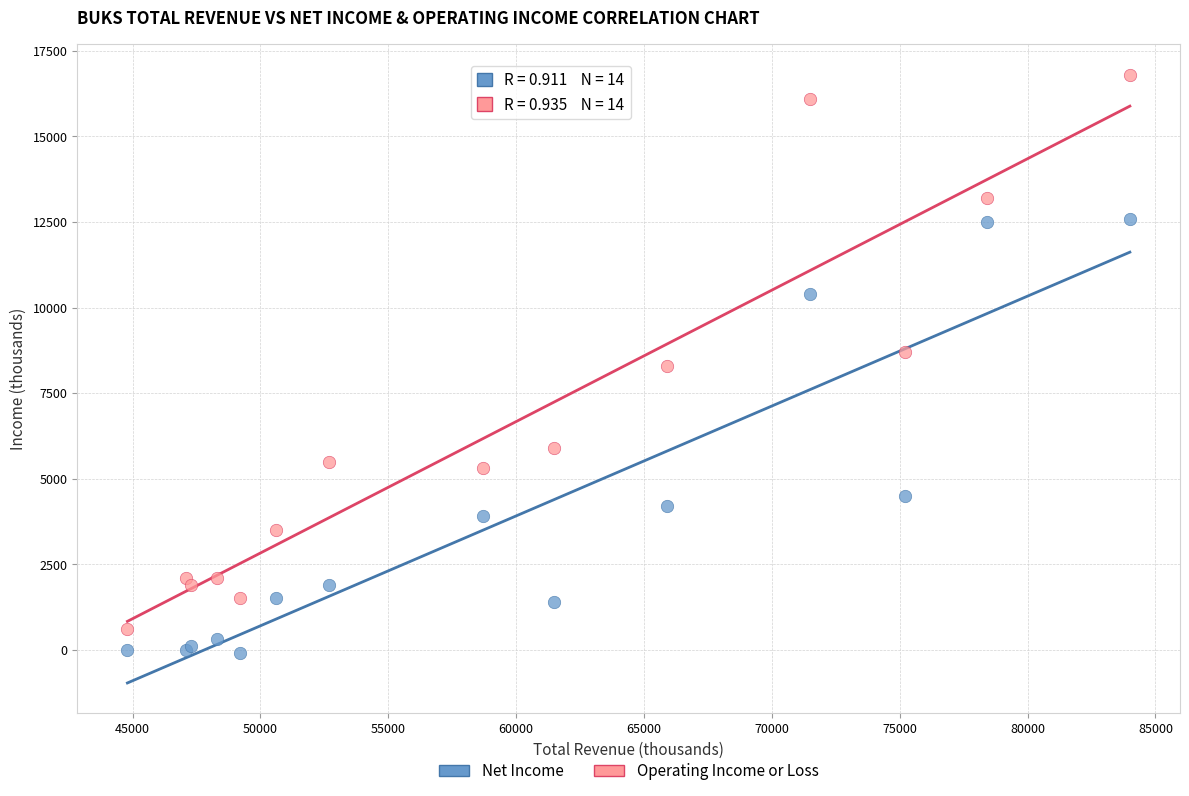

Which series has the largest Y range (max minus min)?

Operating Income or Loss